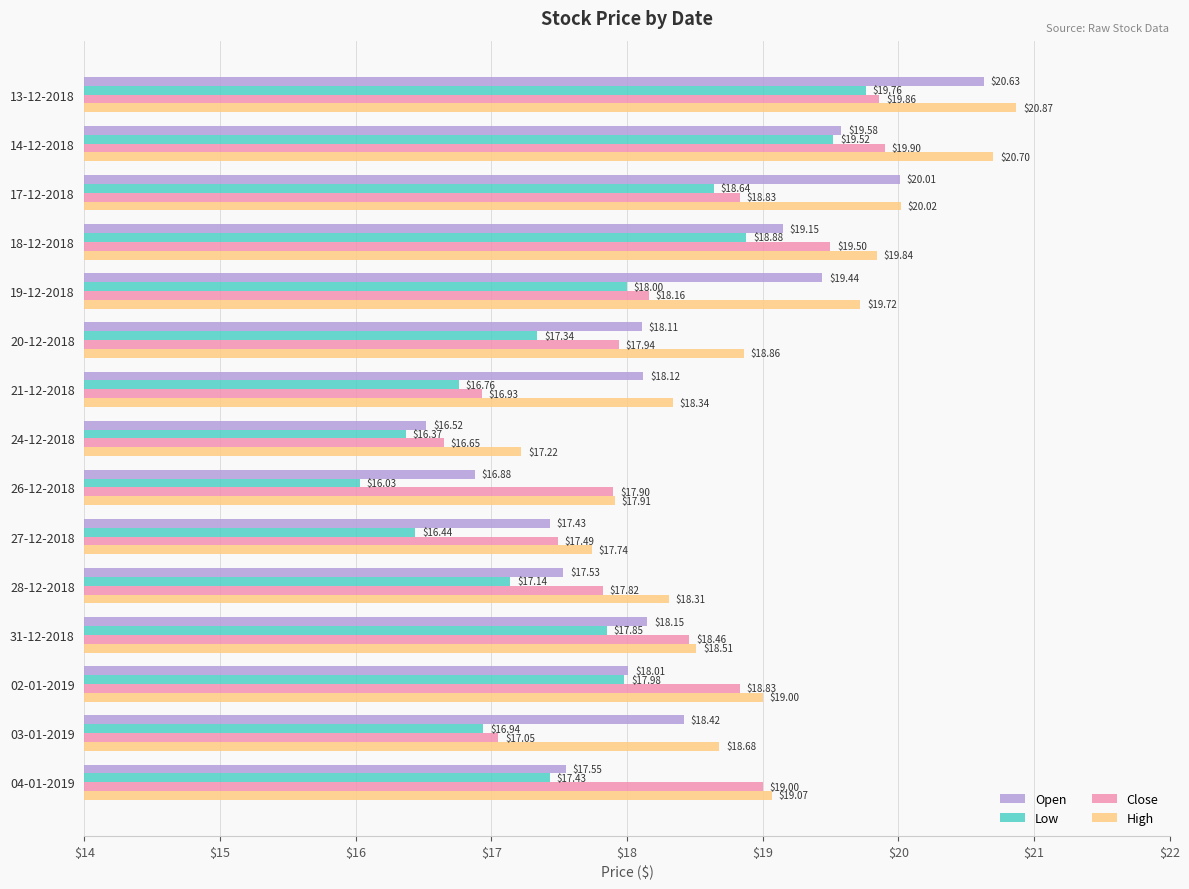

What is the difference between the maximum and minimum values in the Open series?

4.1